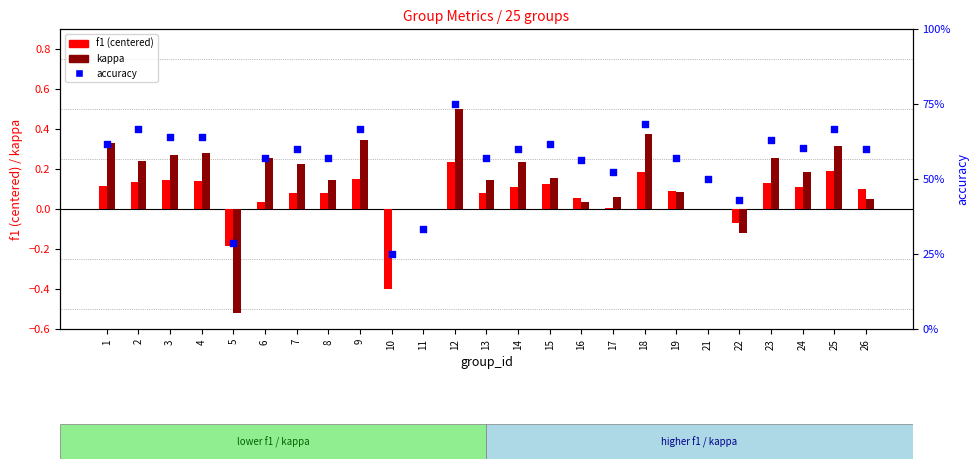

Which series reaches the maximum Y coordinate?

accuracy